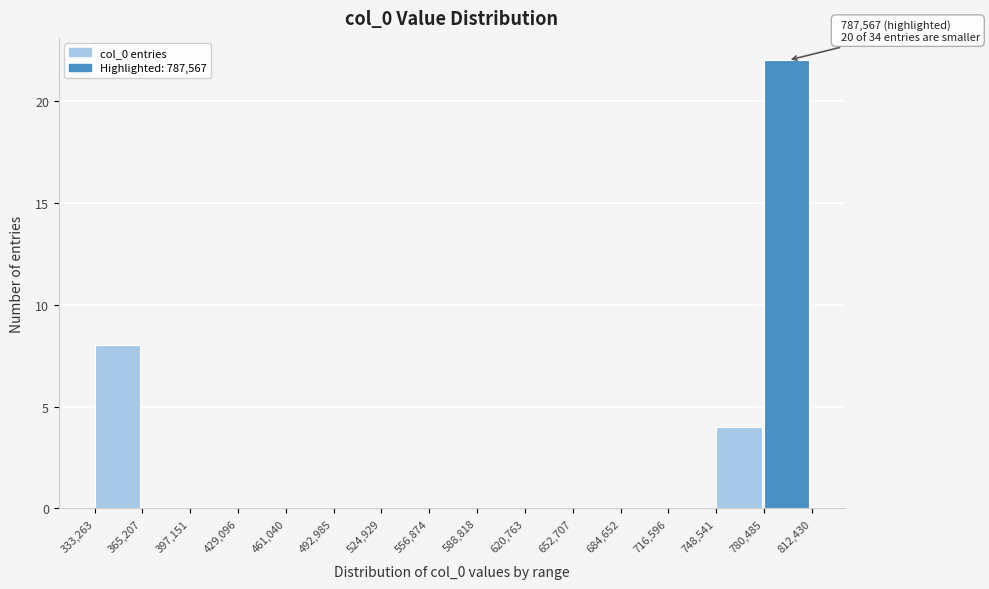

Over which range of the x-axis is the bar tallest?

780,485 to 812,430